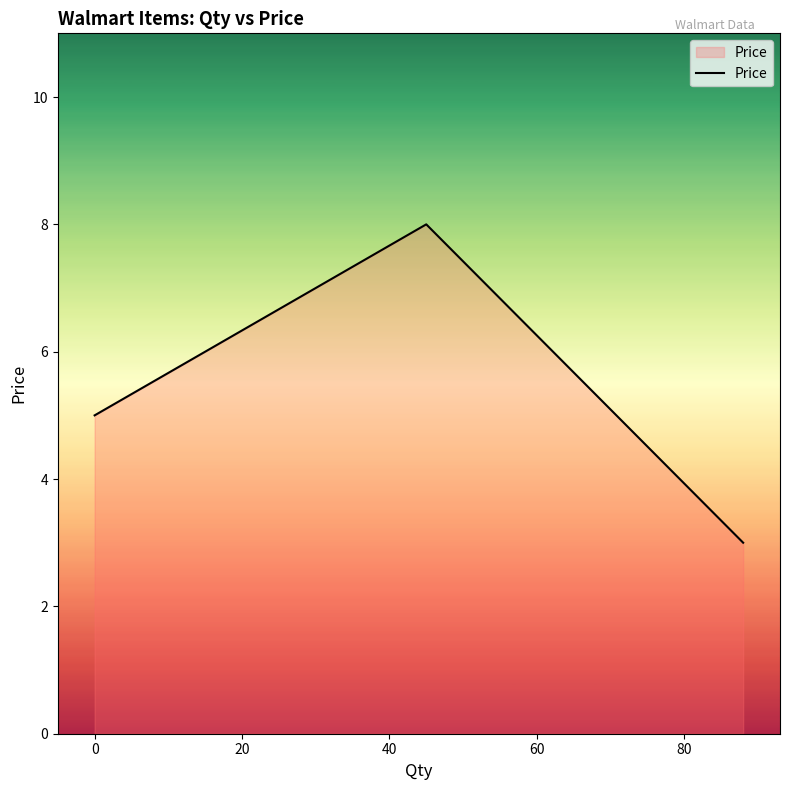

What is the minimum value shown in the chart?

3